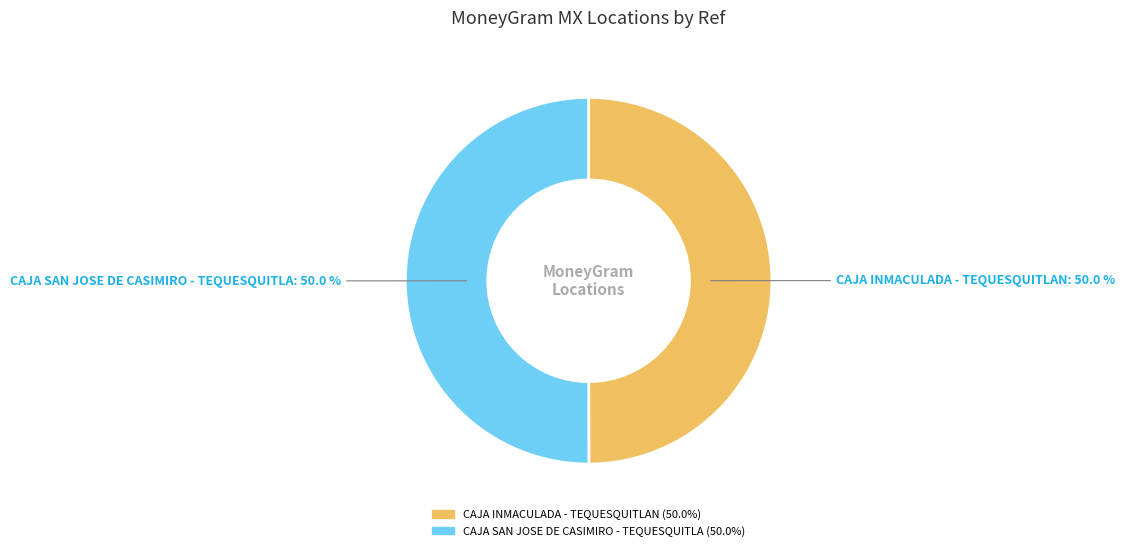

Combined, do CAJA INMACULADA - TEQUESQUITLAN and CAJA SAN JOSE DE CASIMIRO - TEQUESQUITLA account for over 50%?

Yes